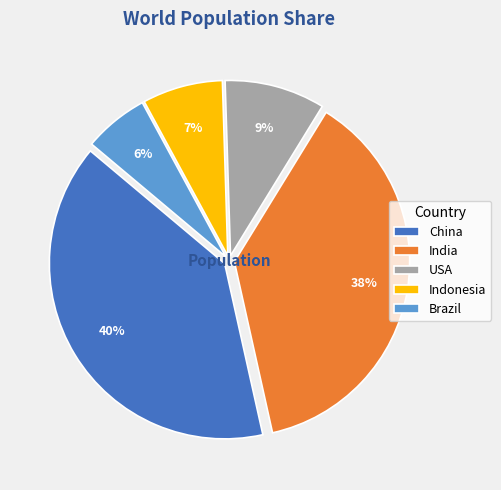

Does any single category account for the majority?

No